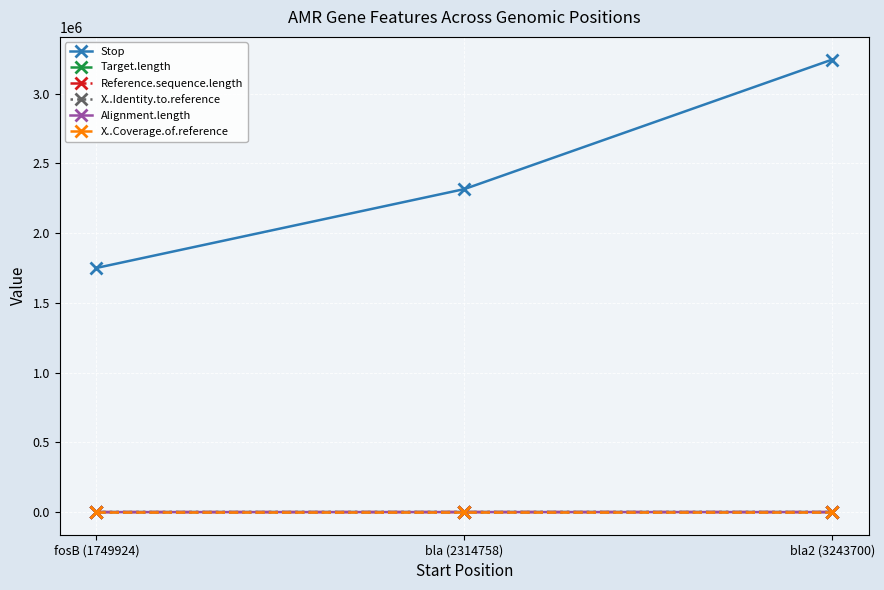

What is the average value of the Alignment.length series?

233.7